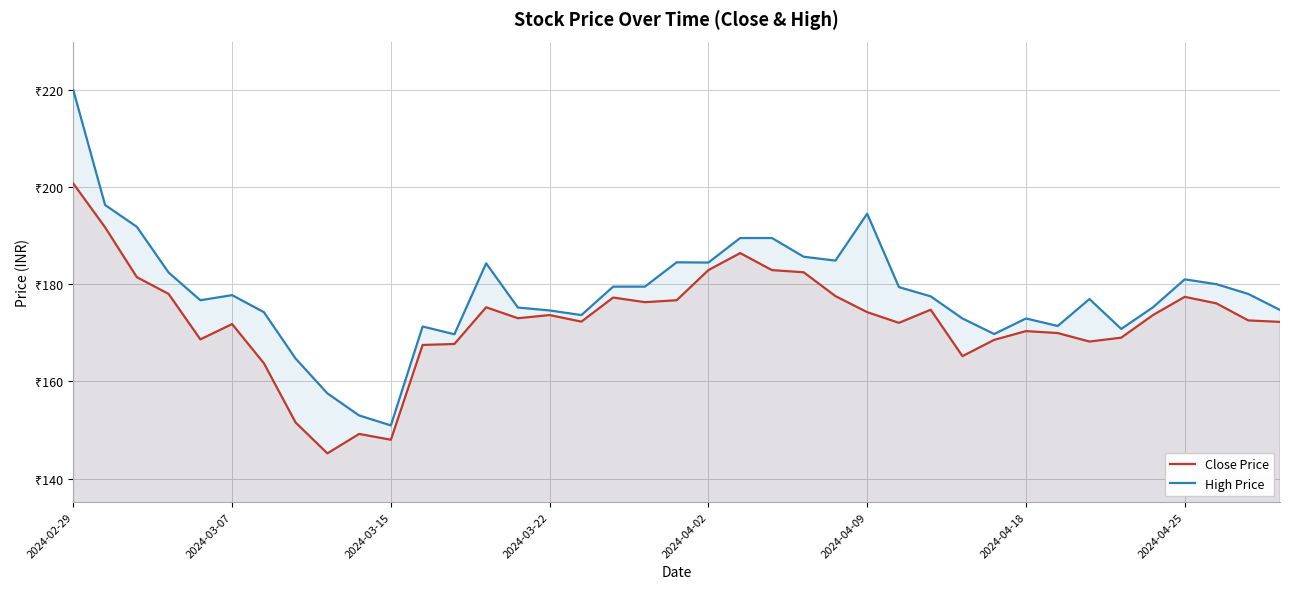

What are all the series names shown in the legend?

Close Price, High Price